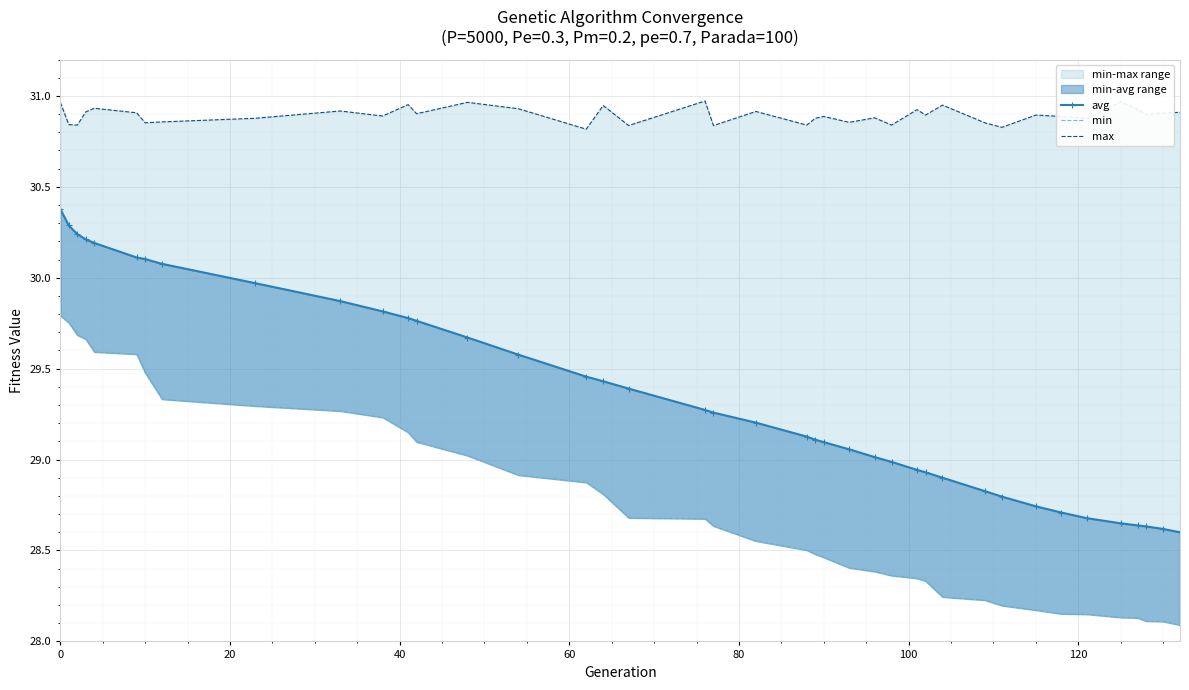

Reading left to right, list all the values displayed in this chart.

avg: 30.4	30.3	30.2	30.2	30.2	30.1	30.1	30.1	30.0	29.9	29.8	29.8	29.8	29.7	29.6	29.5	29.4	29.4	29.3	29.3	29.2	29.1	29.1	29.1	29.1	29.0	29.0	28.9	28.9	28.9	28.8	28.8	28.7	28.7	28.7	28.6	28.6	28.6	28.6	28.6
min: 29.8	29.8	29.7	29.7	29.6	29.6	29.5	29.3	29.3	29.3	29.2	29.1	29.1	29.0	28.9	28.9	28.8	28.7	28.7	28.6	28.6	28.5	28.5	28.5	28.4	28.4	28.4	28.3	28.3	28.2	28.2	28.2	28.2	28.2	28.1	28.1	28.1	28.1	28.1	28.1
max: 31.0	30.8	30.8	30.9	30.9	30.9	30.9	30.9	30.9	30.9	30.9	31.0	30.9	31.0	30.9	30.8	30.9	30.8	31.0	30.8	30.9	30.8	30.9	30.9	30.9	30.9	30.8	30.9	30.9	30.9	30.9	30.8	30.9	30.9	30.9	31.0	30.9	30.9	30.9	30.9